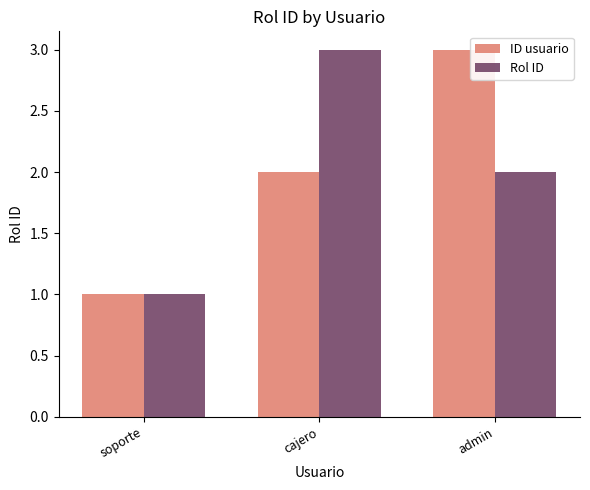

At admin, list the series in order from smallest to largest.

Rol ID, ID usuario